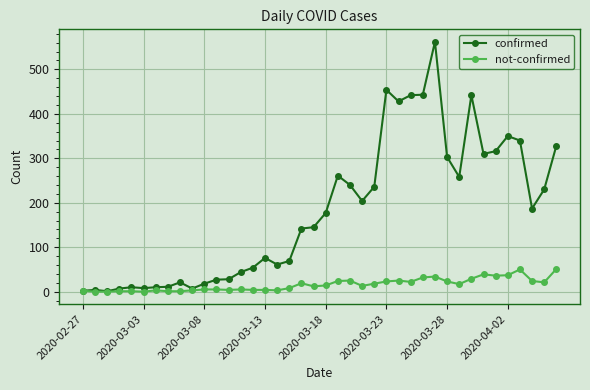

Which series has the widest spread of values?

confirmed